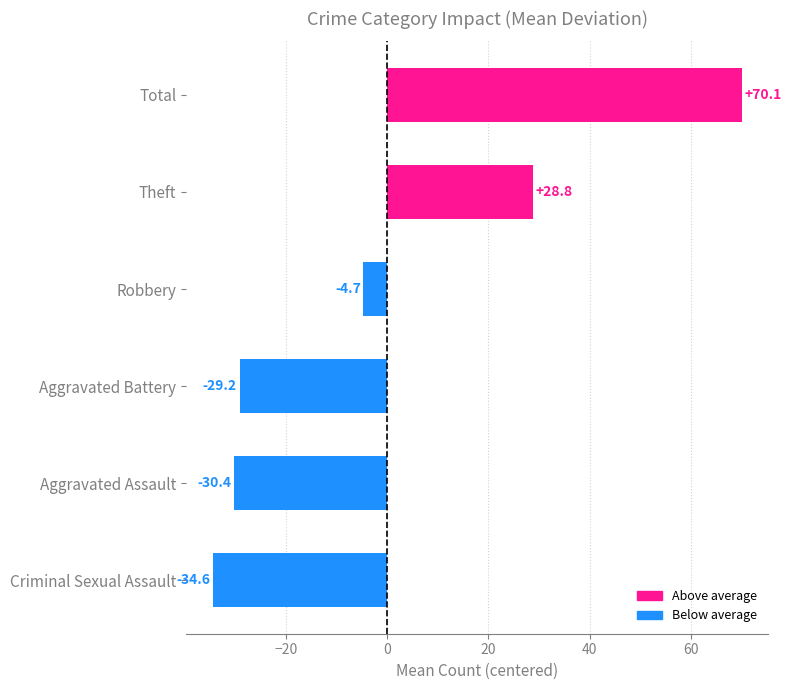

Which label corresponds to the largest value in the chart?

Total